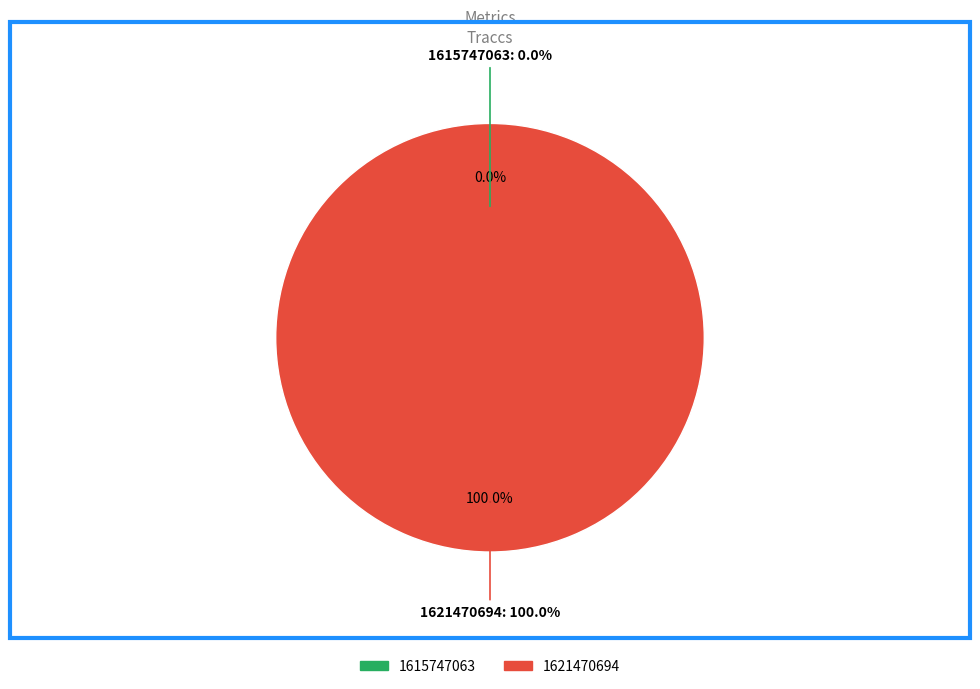

Is there a majority slice in this chart?

Yes